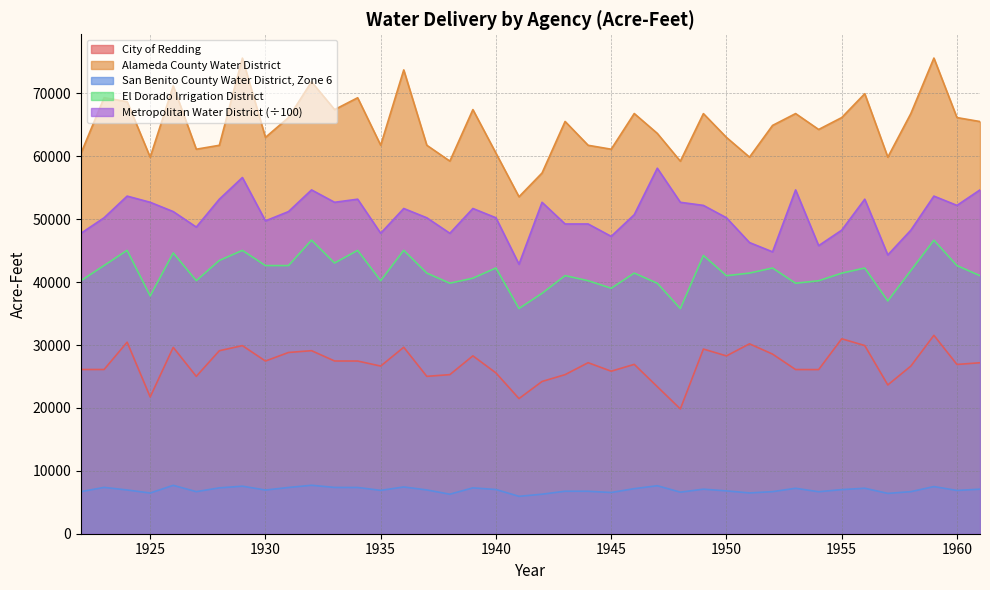

Which series has the largest total across all categories?

Alameda County Water District